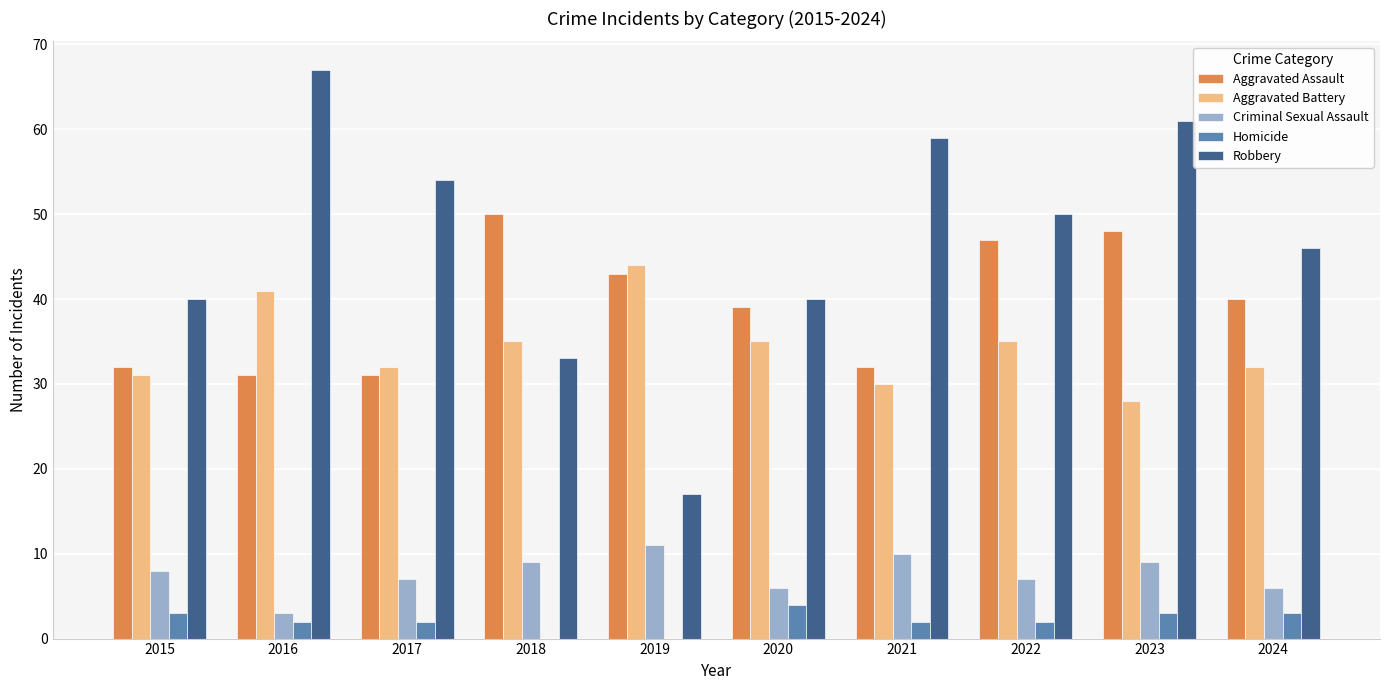

Which series has the largest total across all categories?

Robbery